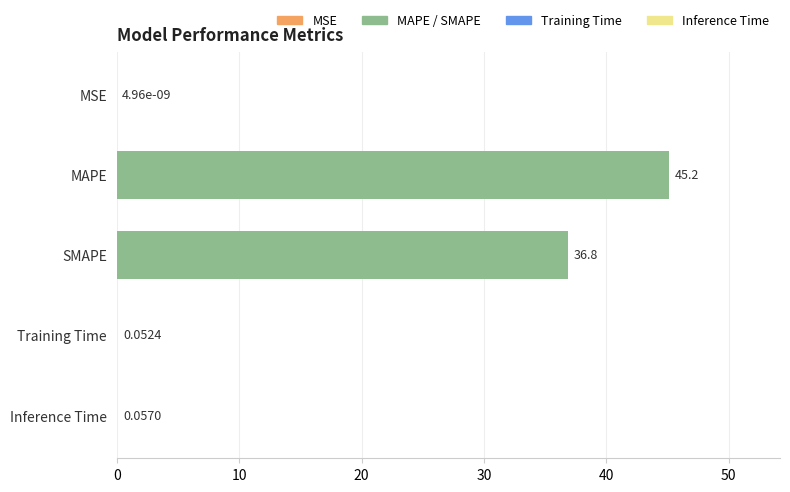

Where is the data nearest to the value 22?

SMAPE